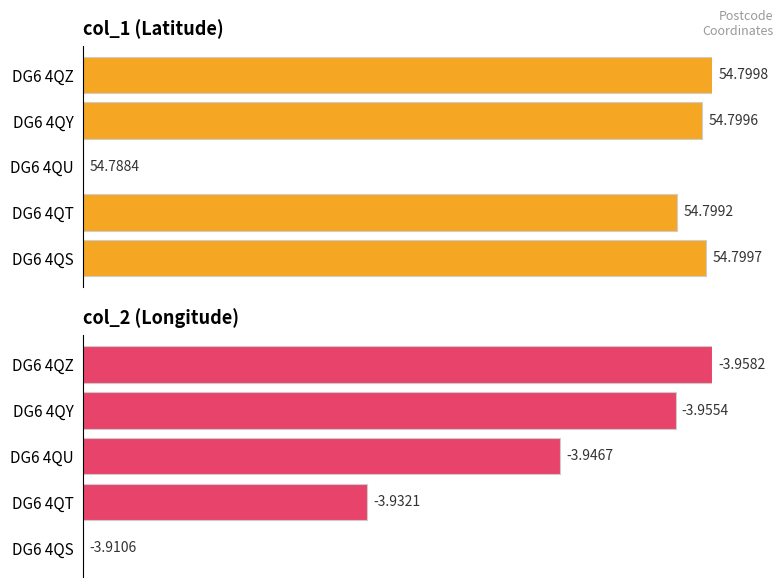

The value of col_1 at DG6 4QS is 141.1. True or false?

False